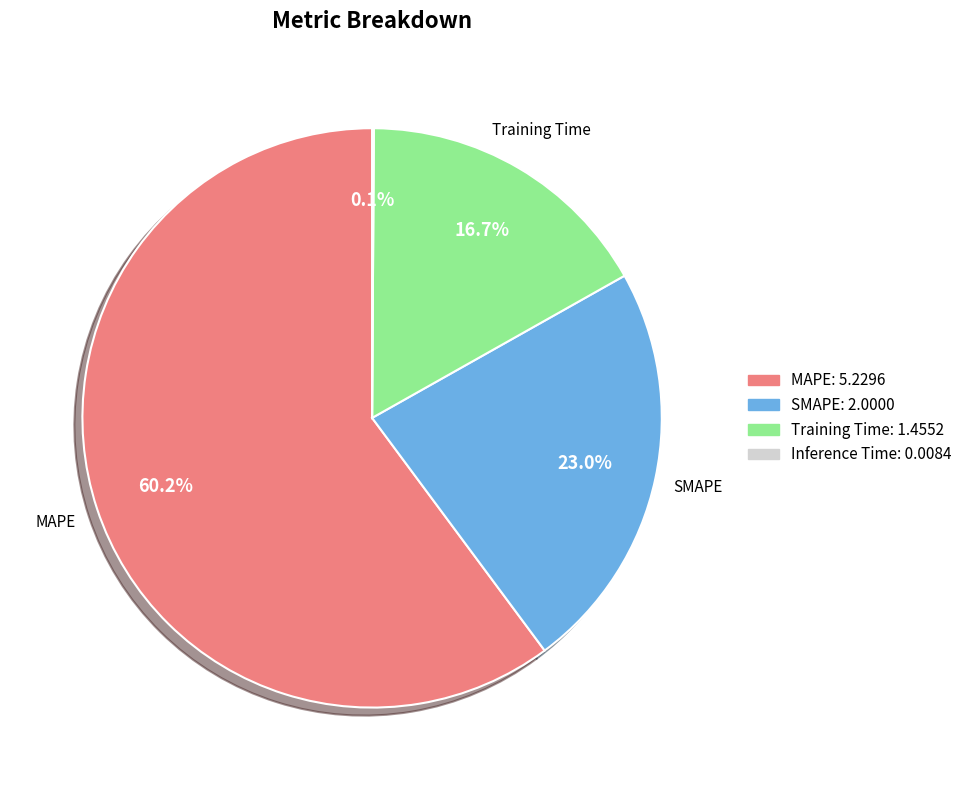

Combined, do MAPE and SMAPE account for over 50%?

Yes